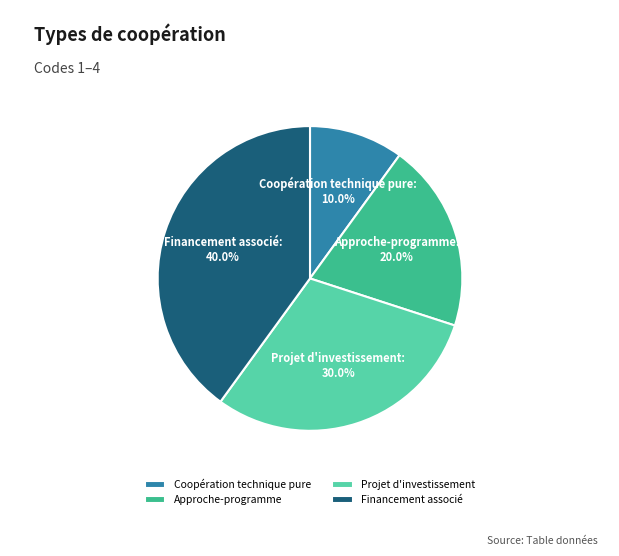

Which has a higher value, Financement associé or Approche-programme?

Financement associé